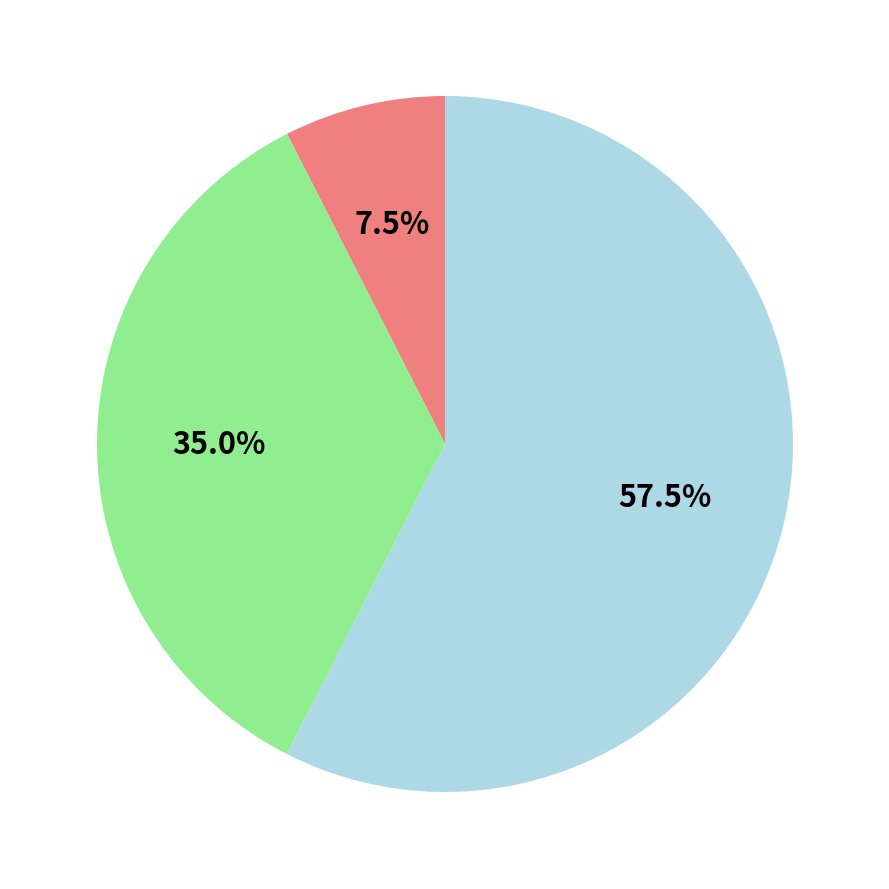

Is there a majority slice in this chart?

Yes